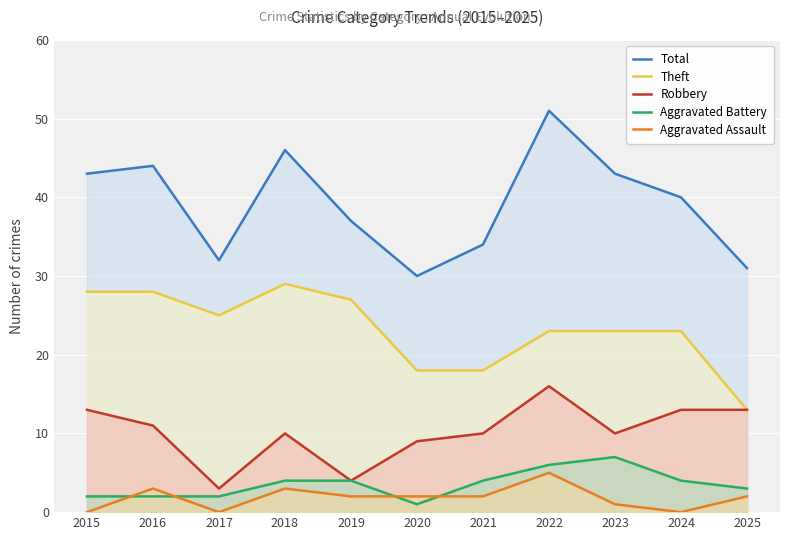

What is the sum of the Robbery values at 2025 and 2021?

23